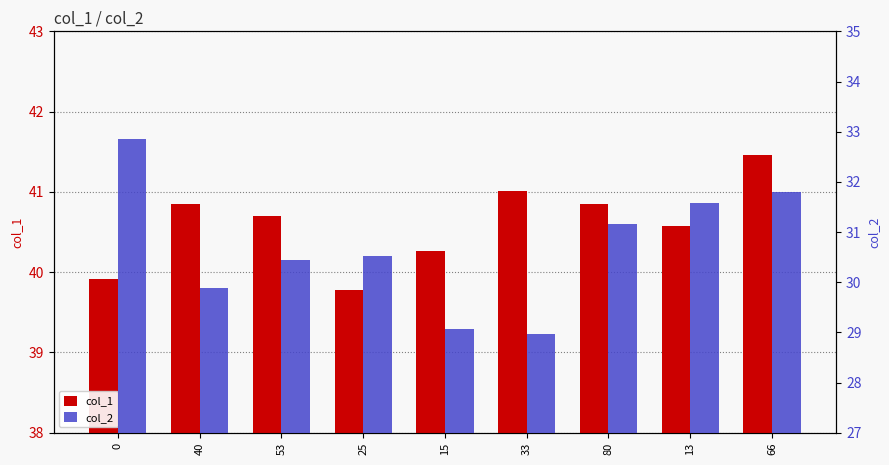

Which series changed the most between 53 and 33?

col_2